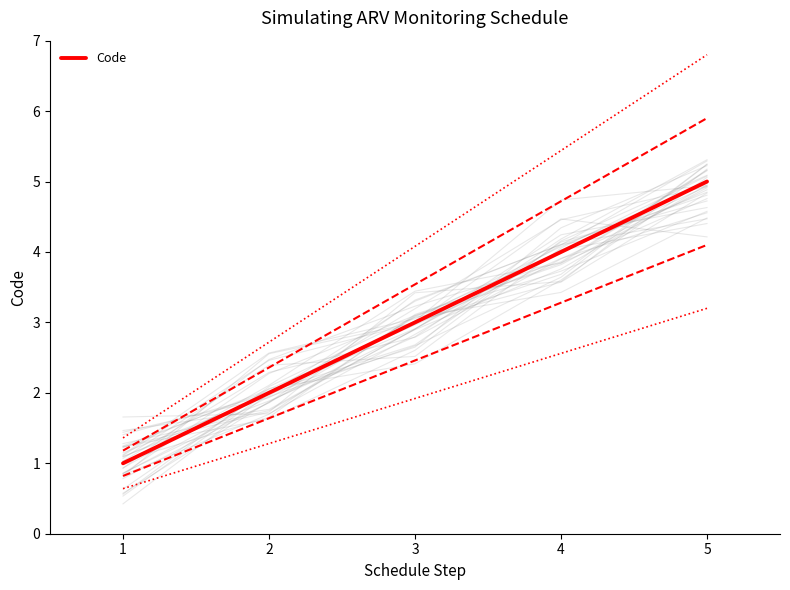

True or false: the data shows 5 at 5.

True